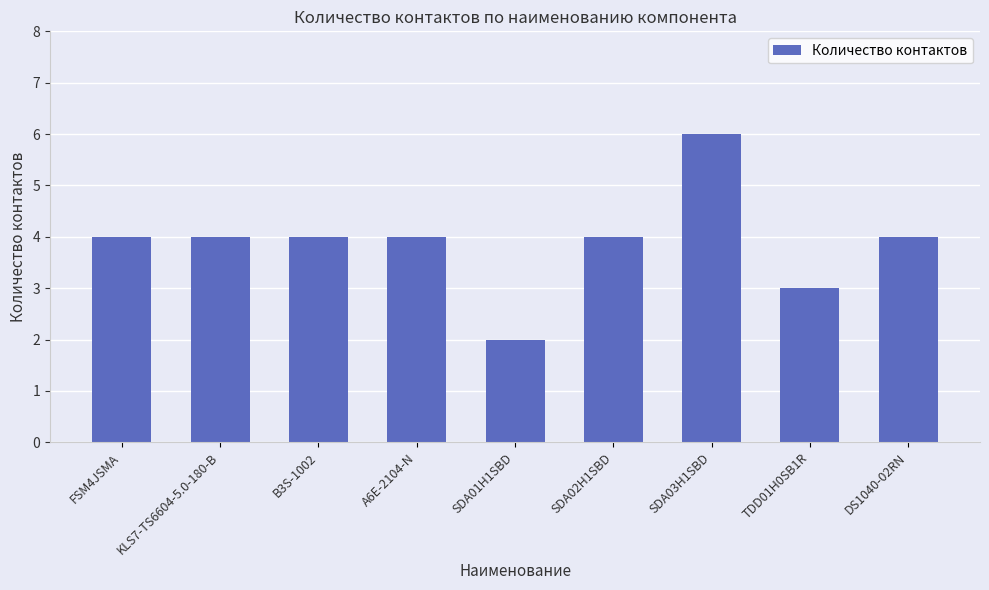

Read the value at TDD01H0SB1R.

3